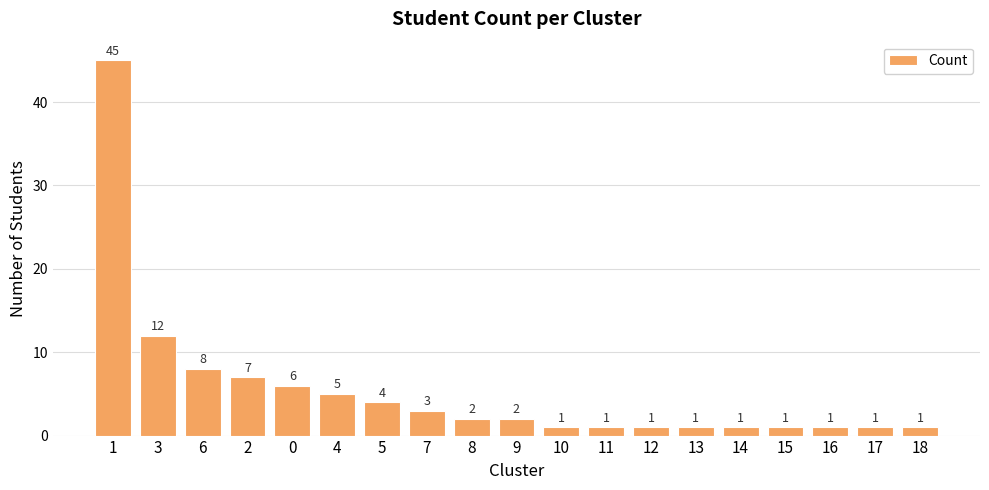

Does the chart contain any negative values?

No